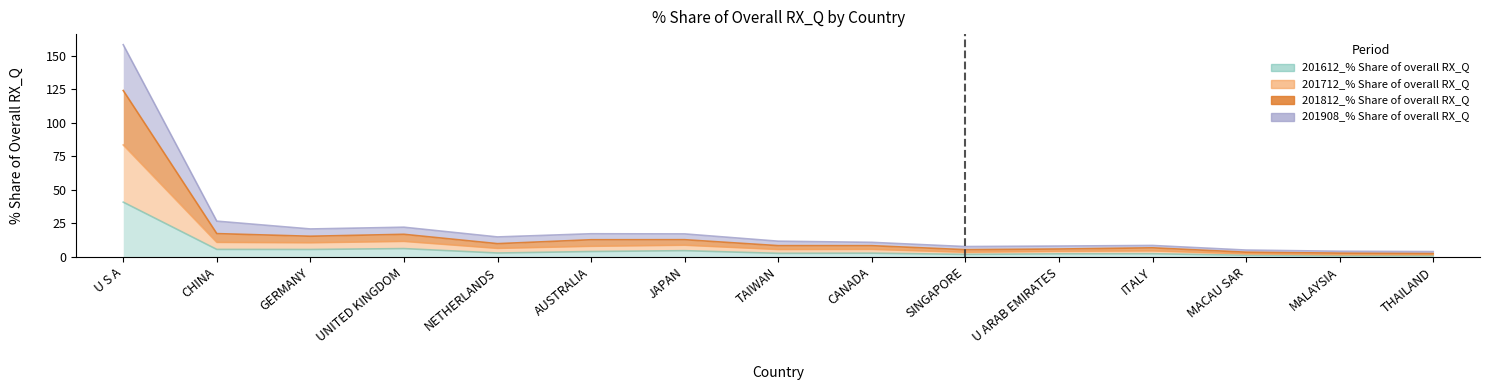

What is the sum of the 201612_% Share of overall RX_Q values at MALAYSIA and NETHERLANDS?

3.6